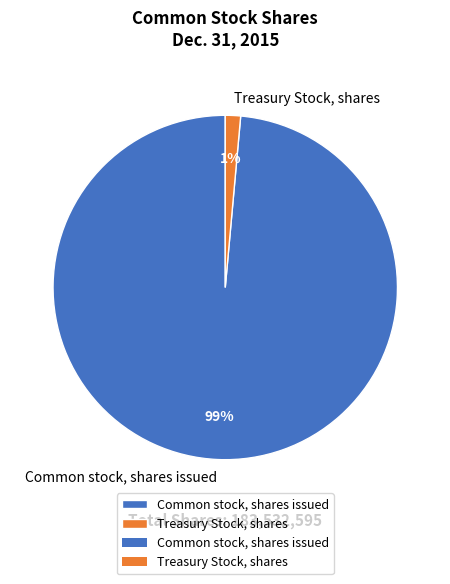

Between Treasury Stock, shares and Common stock, shares issued, which is larger?

Common stock, shares issued